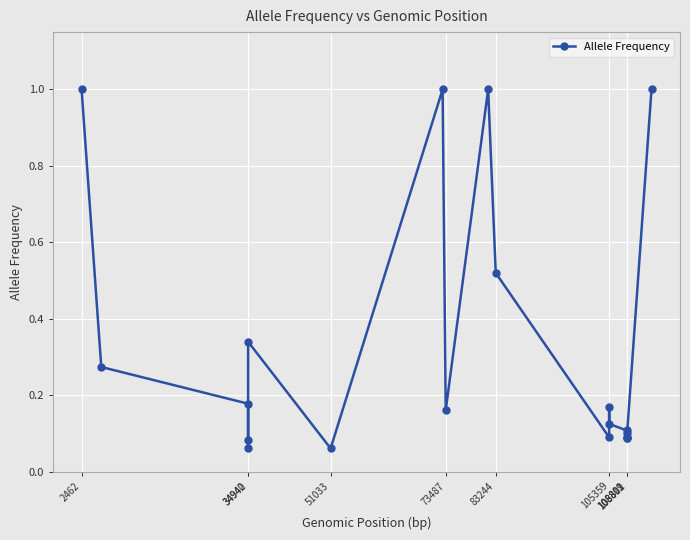

True or false: the data has more than 2 interior local peaks.

True